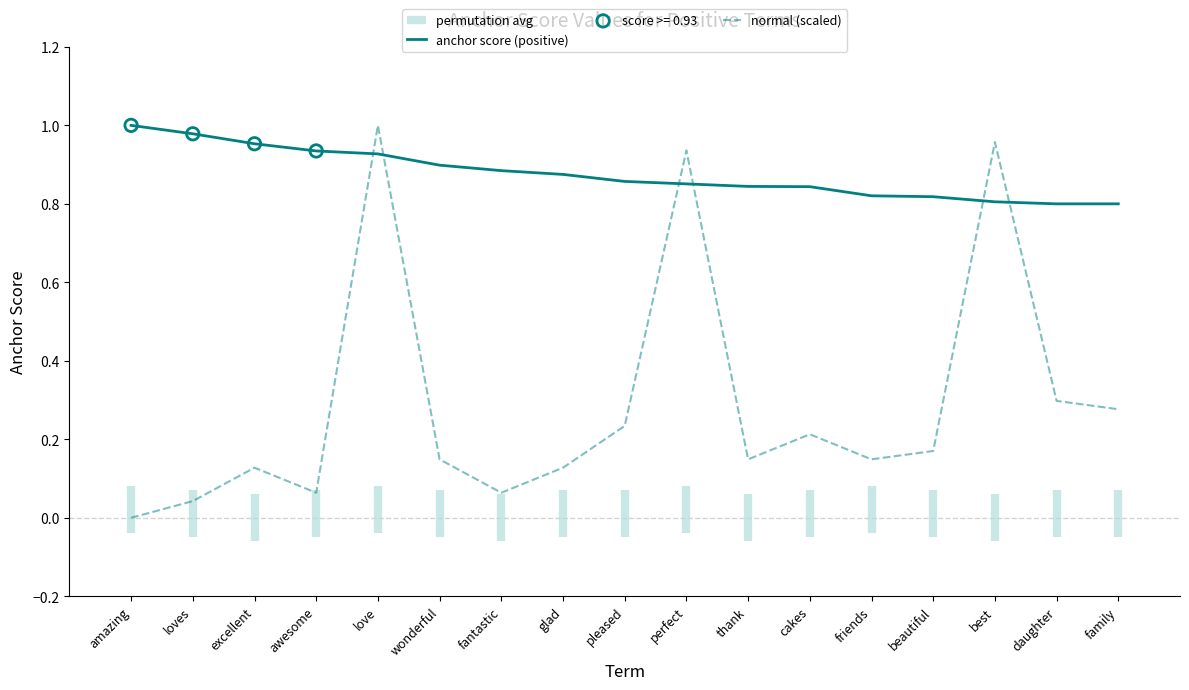

Which series has the widest spread of Y values?

normal (scaled)